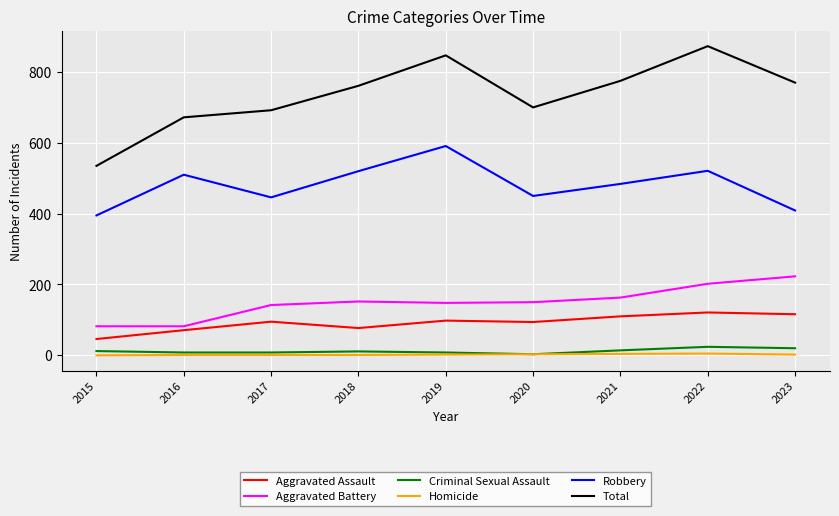

The value of Total at 2015 is 535. True or false?

True